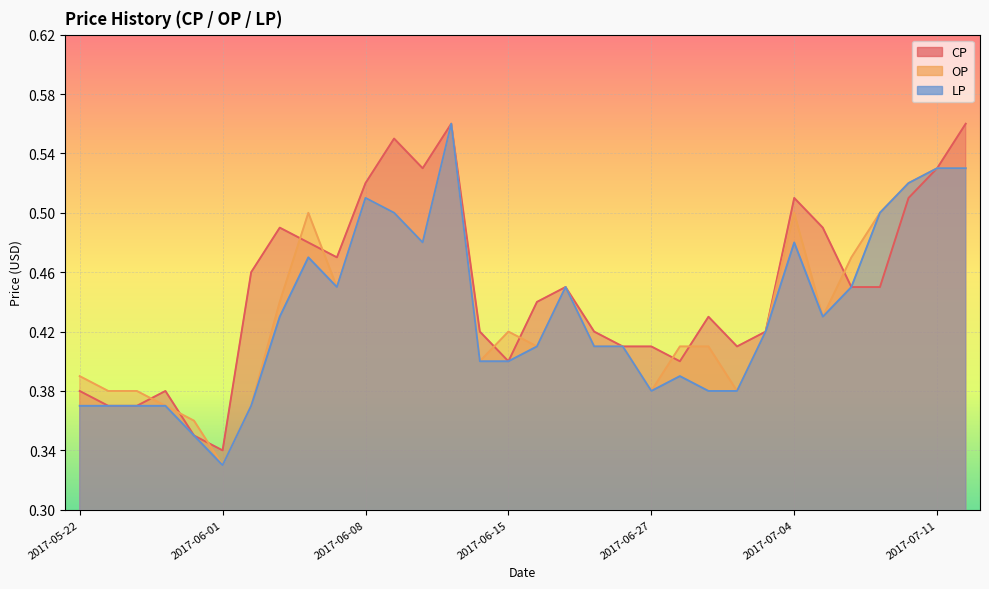

What is the difference between the second highest and second lowest values in the OP series?

0.2